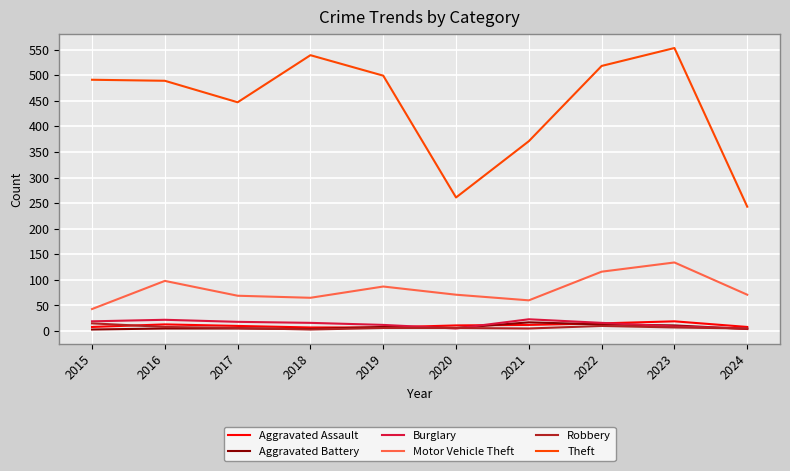

What are all the series names shown in the legend?

Aggravated Assault, Aggravated Battery, Burglary, Motor Vehicle Theft, Robbery, Theft